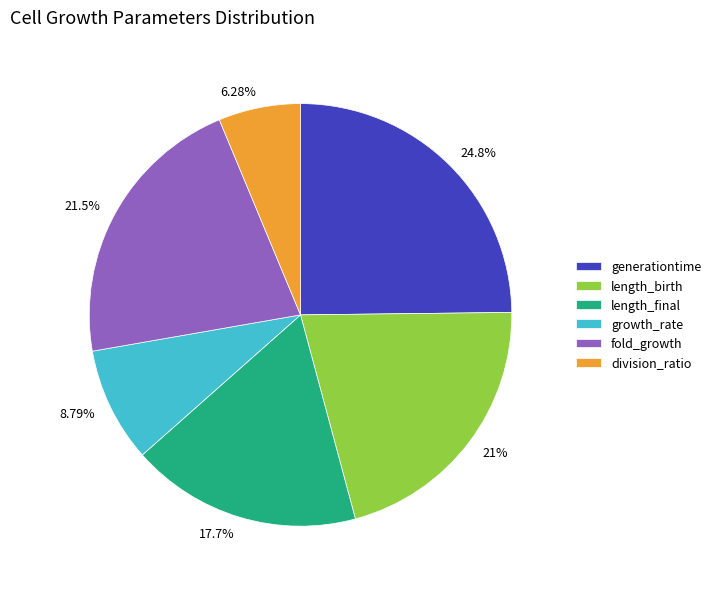

Does 6.28% account for over 50% of the chart?

No